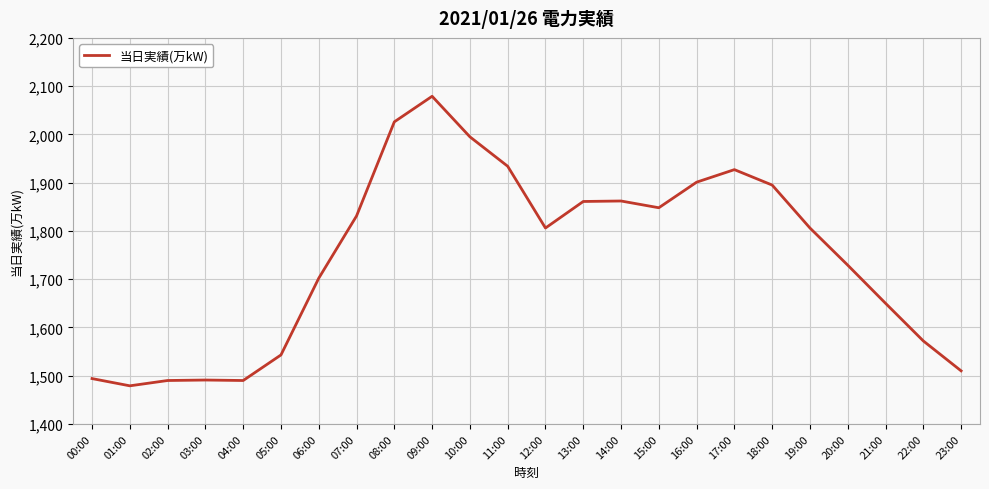

Read the value at 22:00, to the nearest 50.

1550